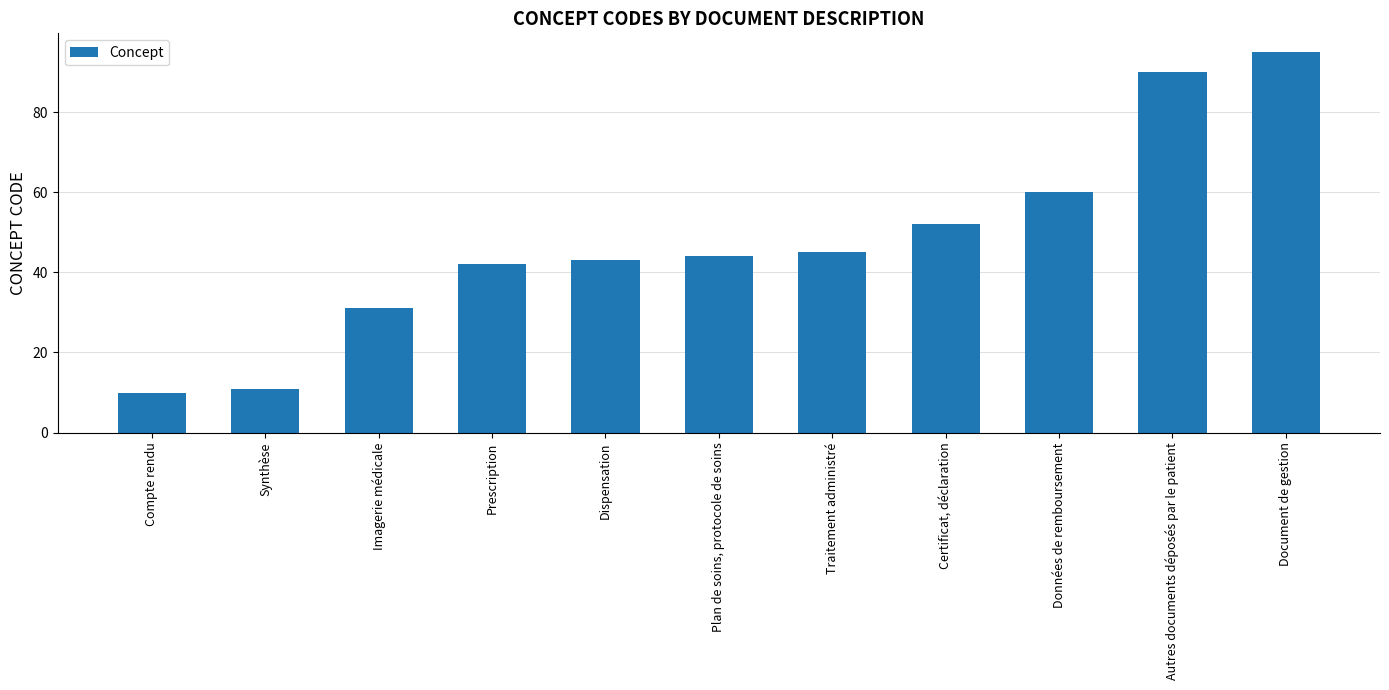

Reading left to right, list all the values displayed in this chart.

Compte rendu=10	Synthèse=11	Imagerie médicale=31	Prescription=42	Dispensation=43	Plan de soins, protocole de soins=44	Traitement administré=45	Certificat, déclaration=52	Données de remboursement=60	Autres documents déposés par le patient=90	Document de gestion=95